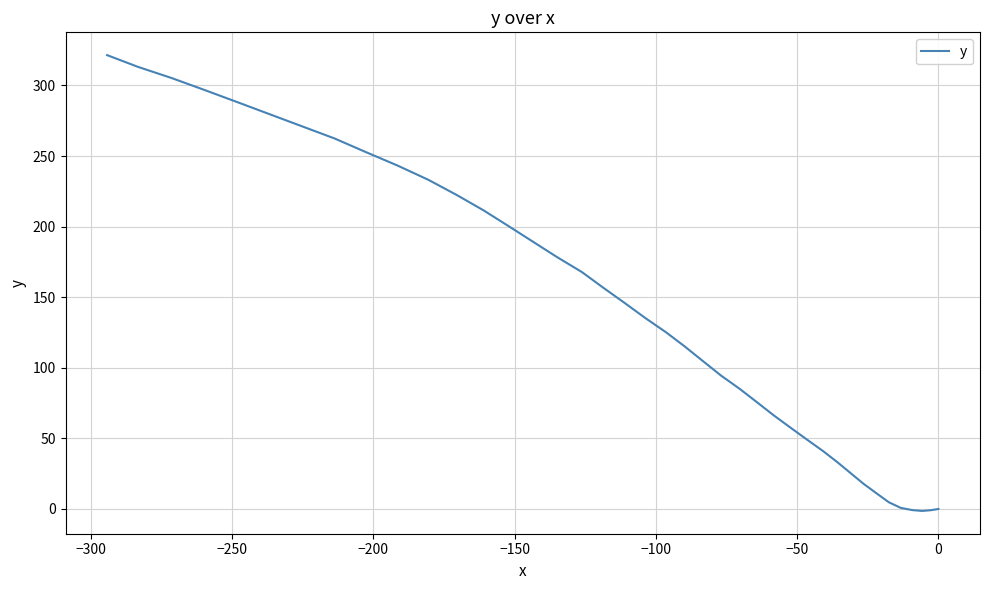

How many data points are less than 135?

20